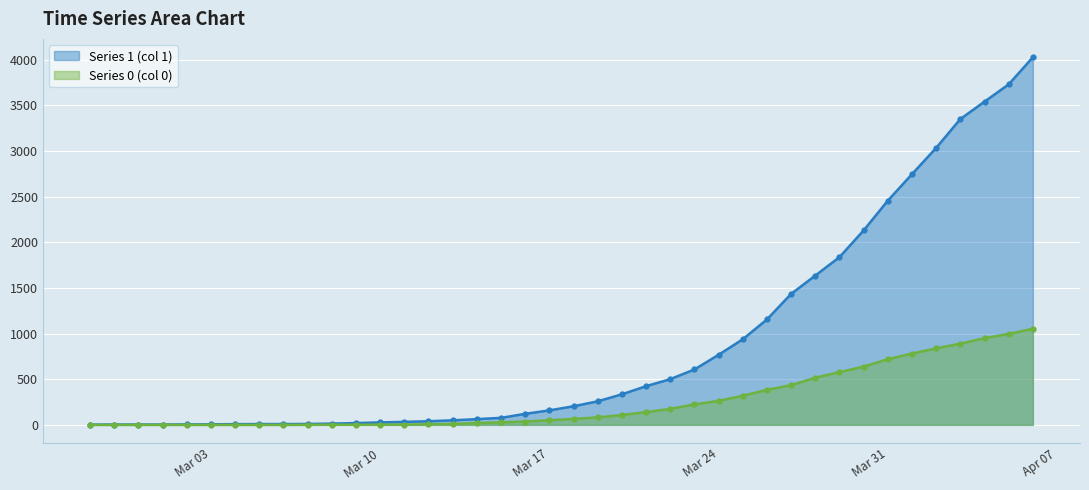

The Series 1 (col 1) series shows 13 at 2020-03-04. True or false?

False